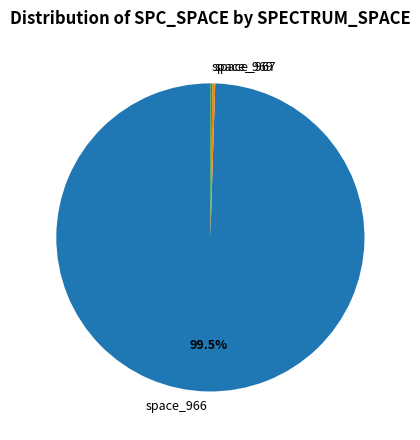

Which has a higher value, space_967 or space_966?

space_966